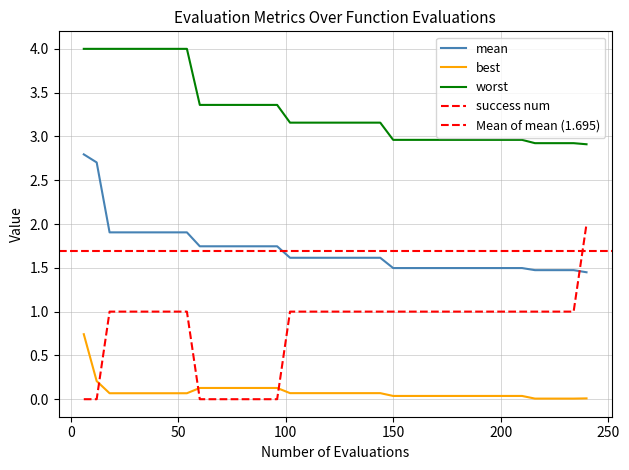

Does the chart have visible grid lines?

Yes